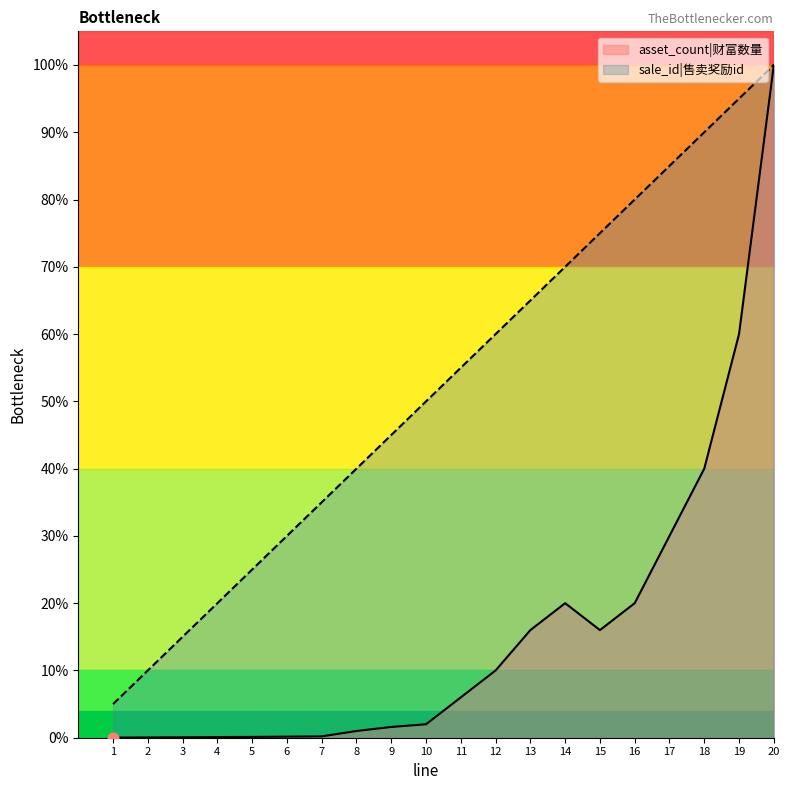

At which category is the sum across all series the highest?

20